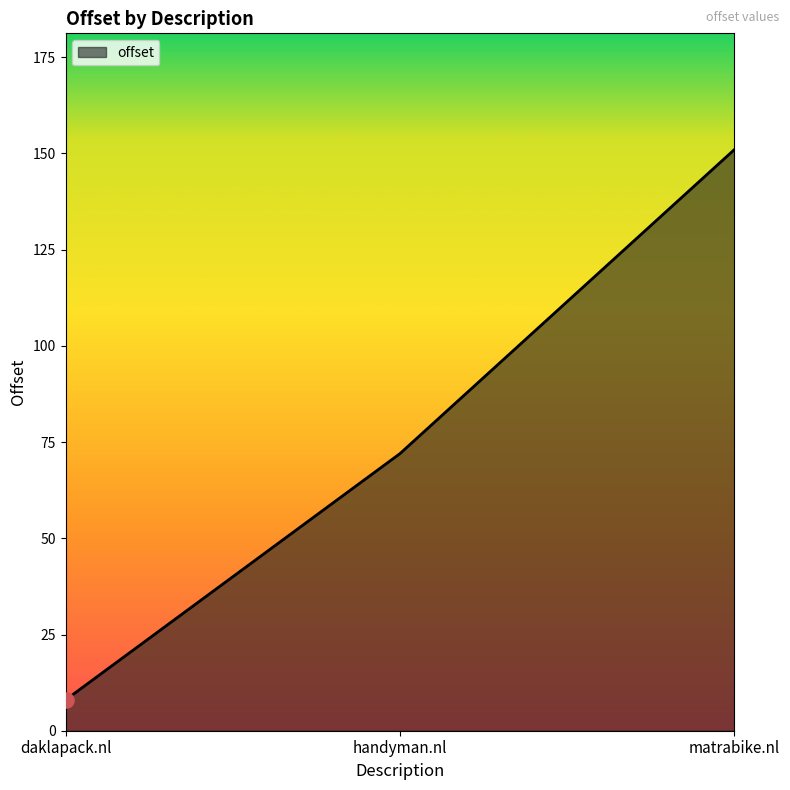

What is the change in value from handyman.nl to matrabike.nl?

+79